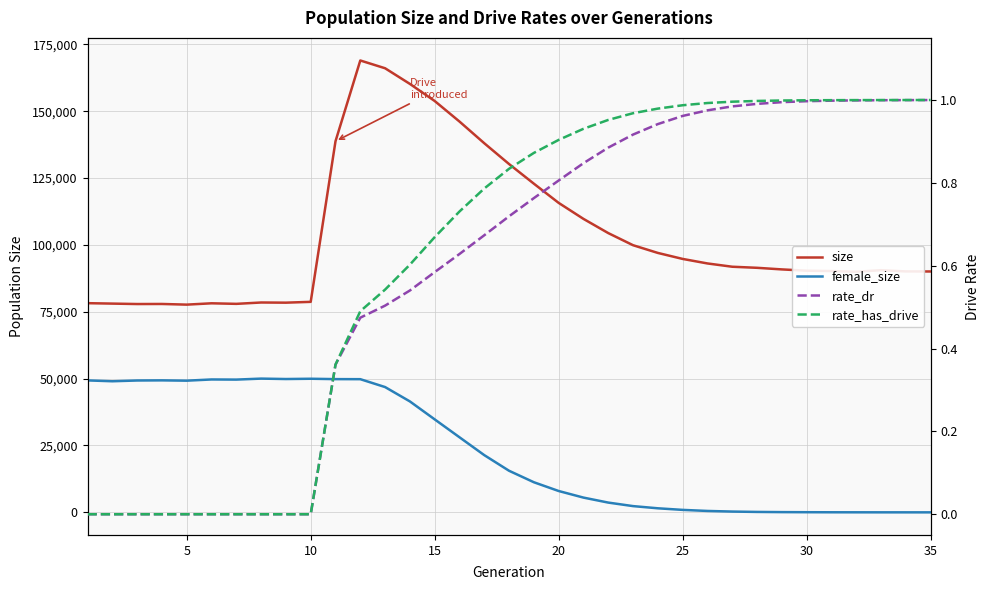

Count the number of categories in the chart.

35